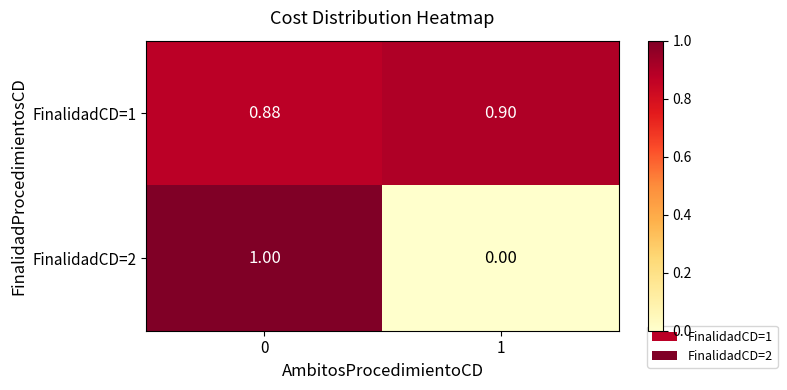

Is the value of FinalidadCD=2 at 1 greater than the value of FinalidadCD=1 at 0?

No